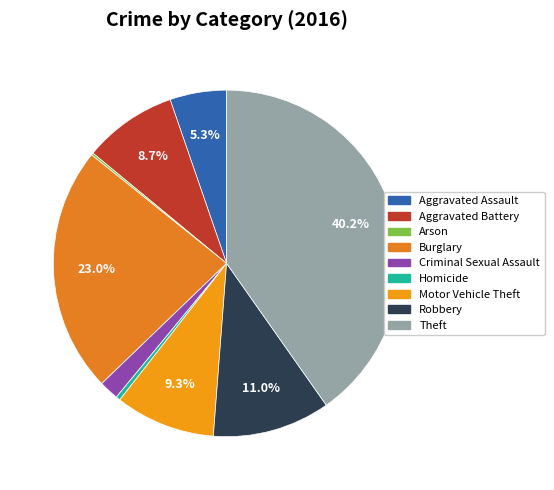

What is the ratio of the value at Burglary to the value at Theft?

0.6